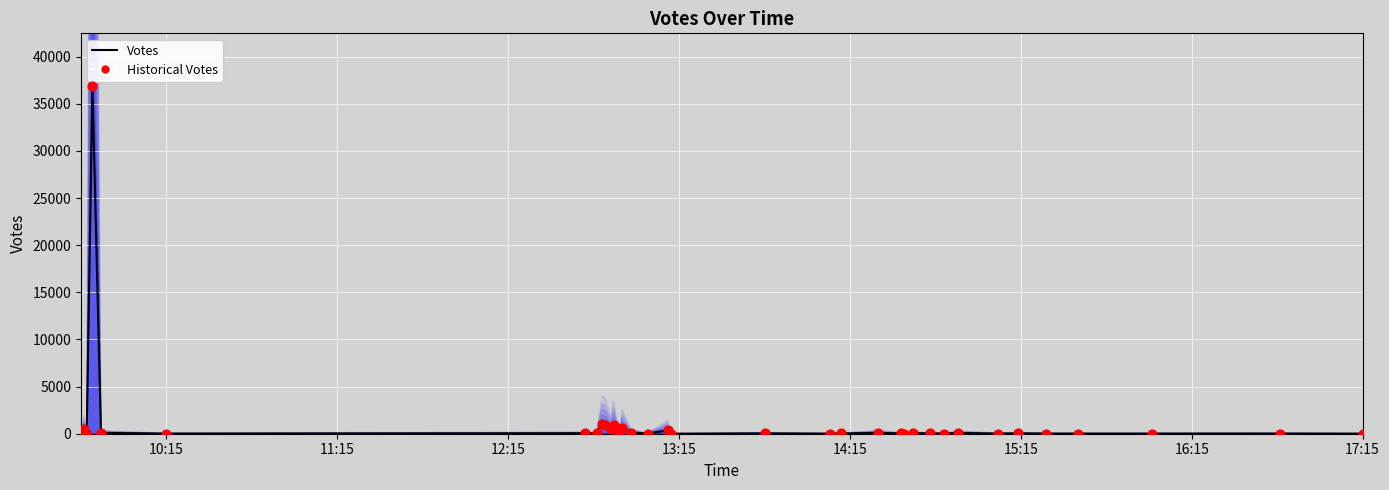

What is the total value across all series at 16:15?

98